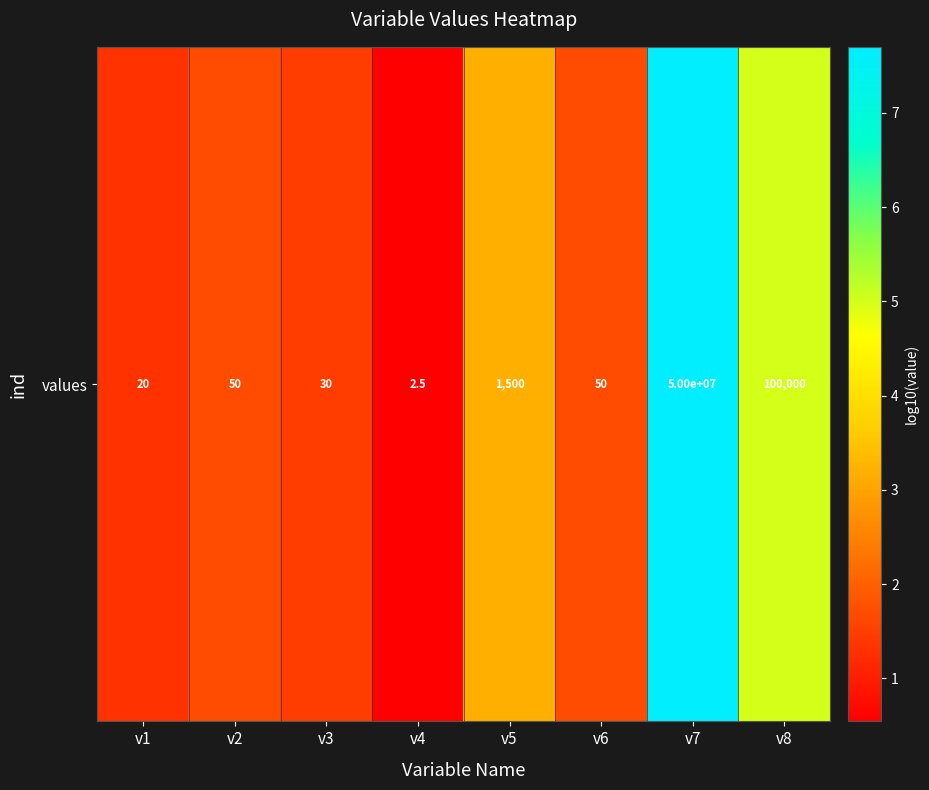

Where does the data first go above 1?

v1